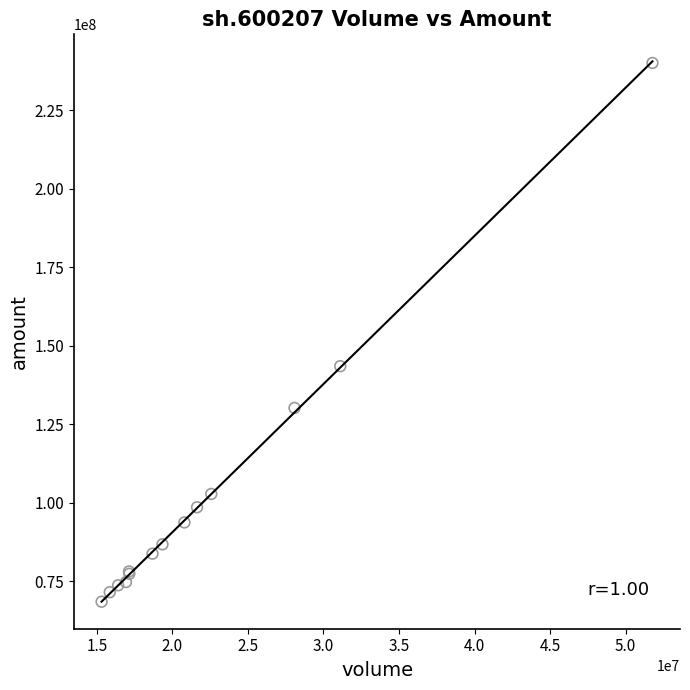

What Y value in the scatter plot is closest to 154255545?

143475495.5